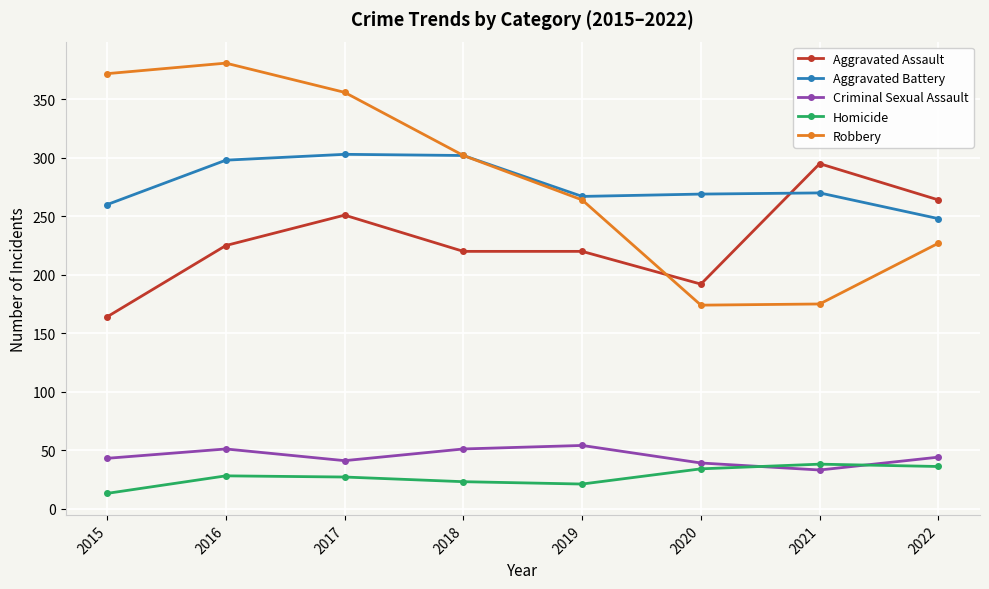

What is the maximum value for Robbery?

381